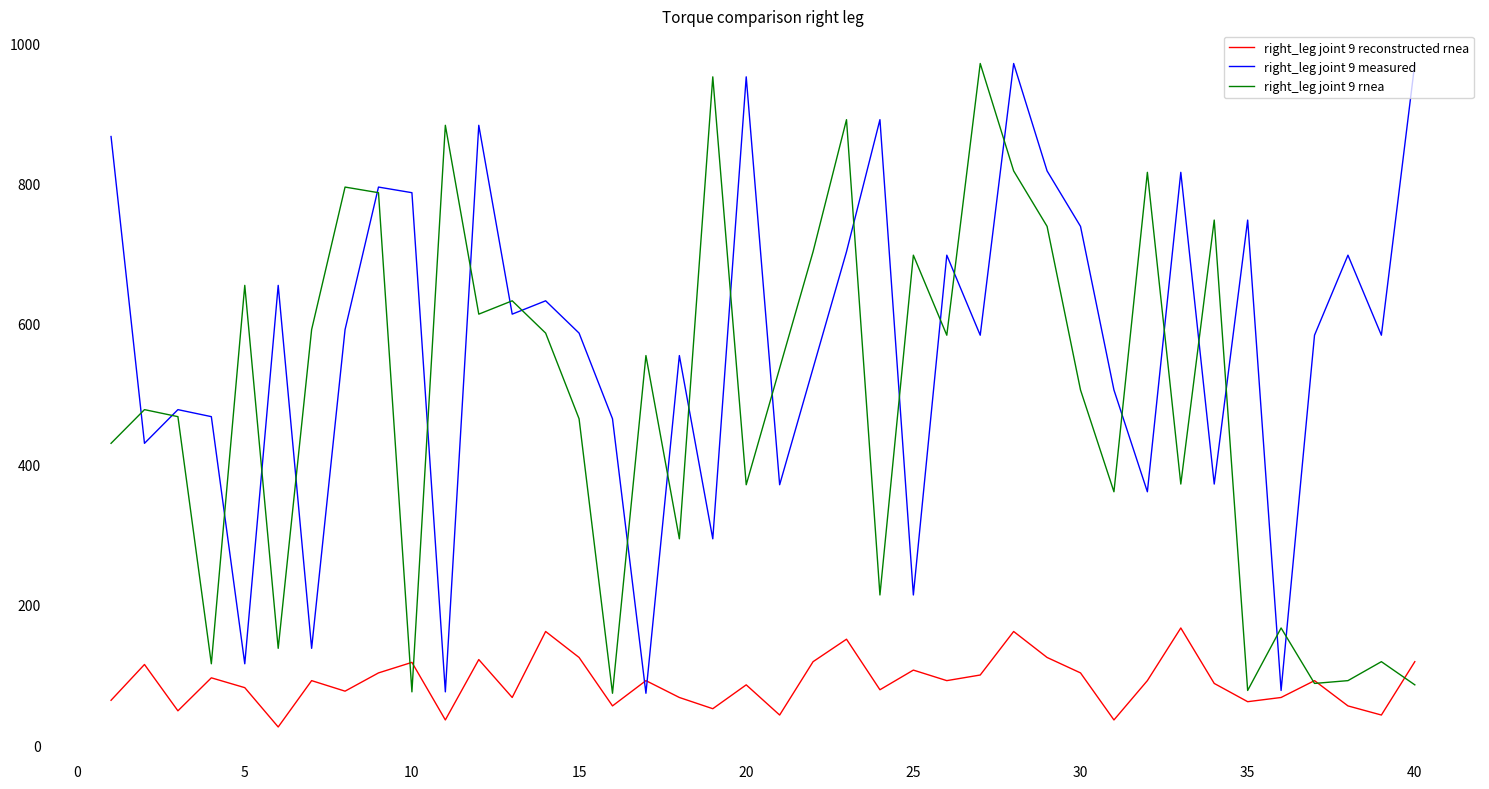

List the series in order of their overall mean, lowest first.

right_leg joint 9 reconstructed rnea, right_leg joint 9 rnea, right_leg joint 9 measured